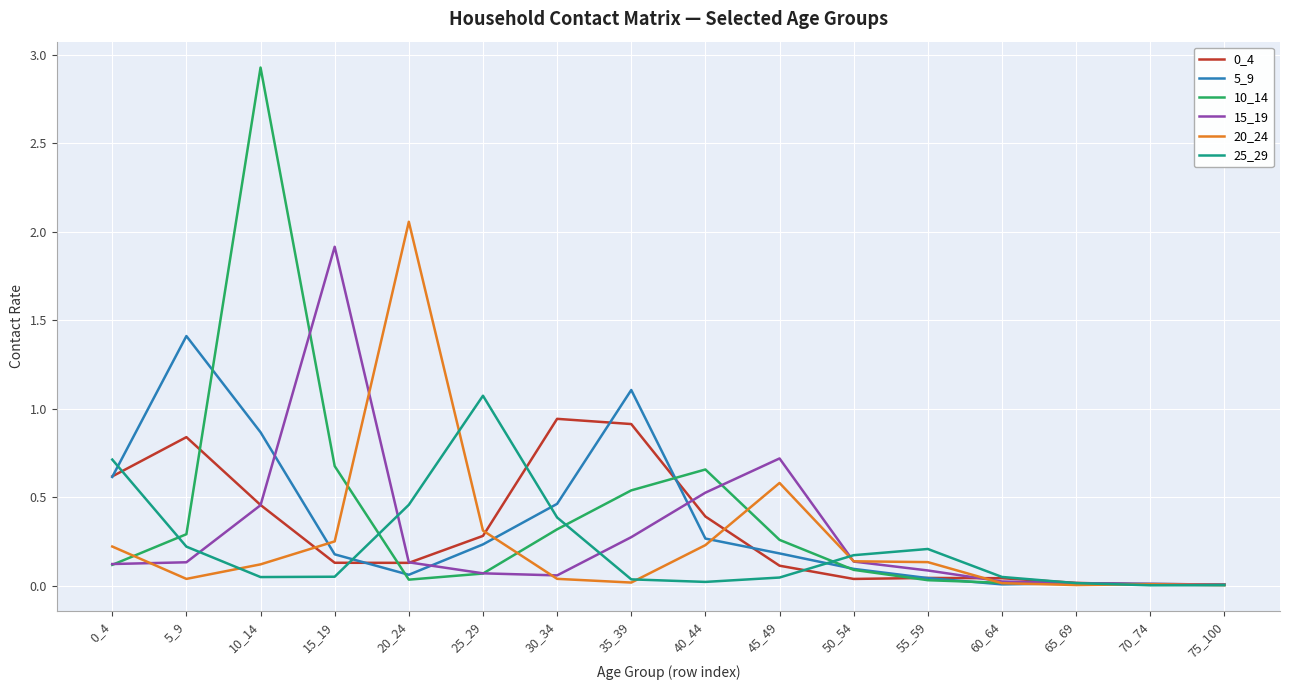

What is the total value across all series at 25_29?

2.0